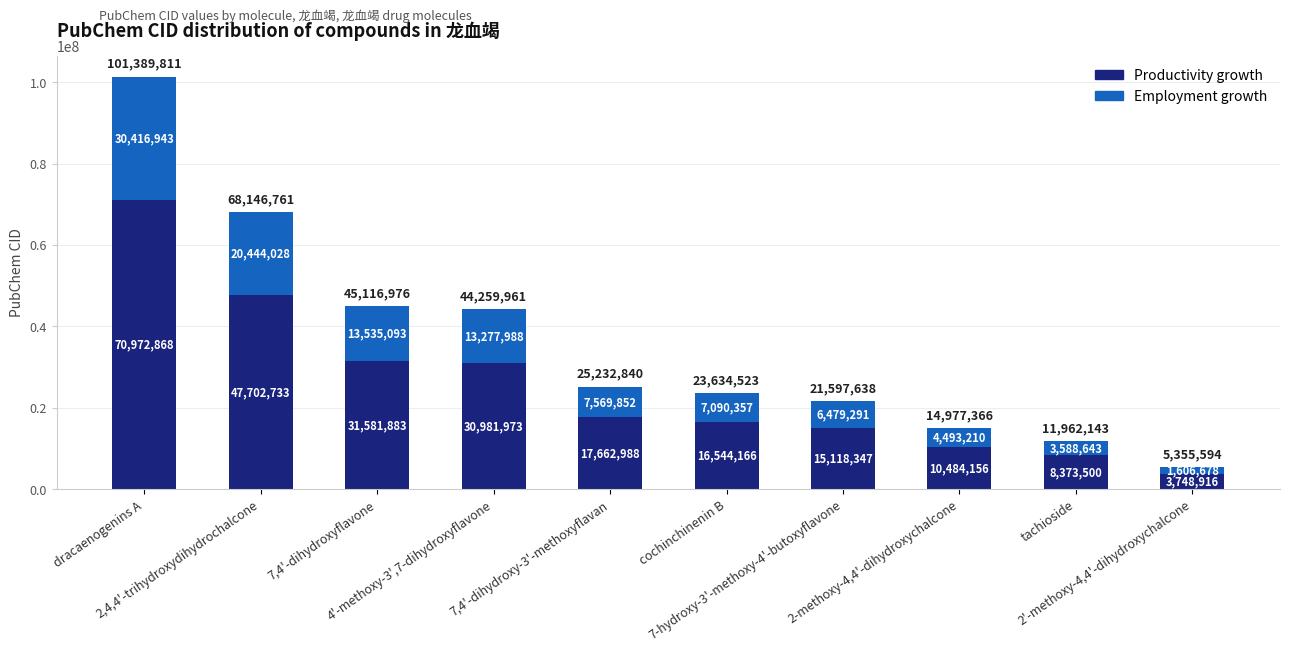

What is the difference between the Productivity growth values at 7,4'-dihydroxy-3'-methoxyflavan and 2,4,4'-trihydroxydihydrochalcone?

30039745